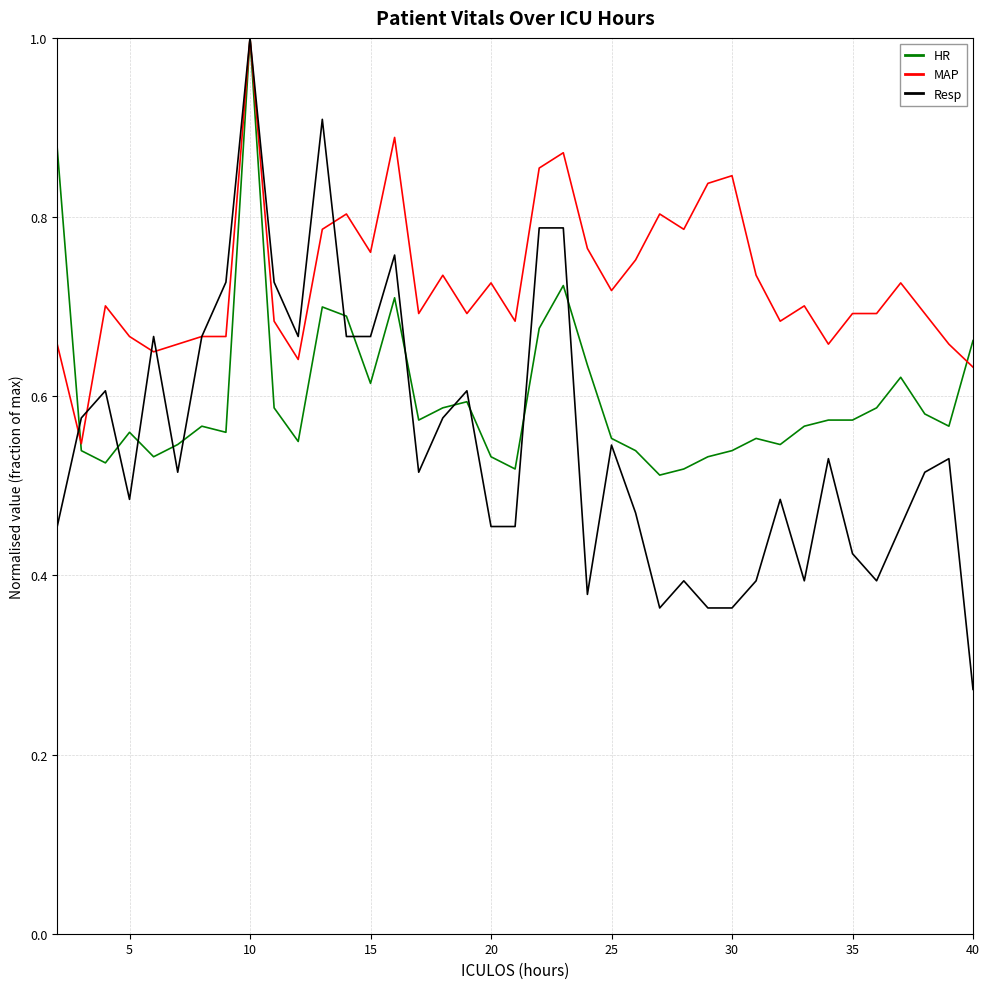

What is the highest value of the Resp series?

1.0